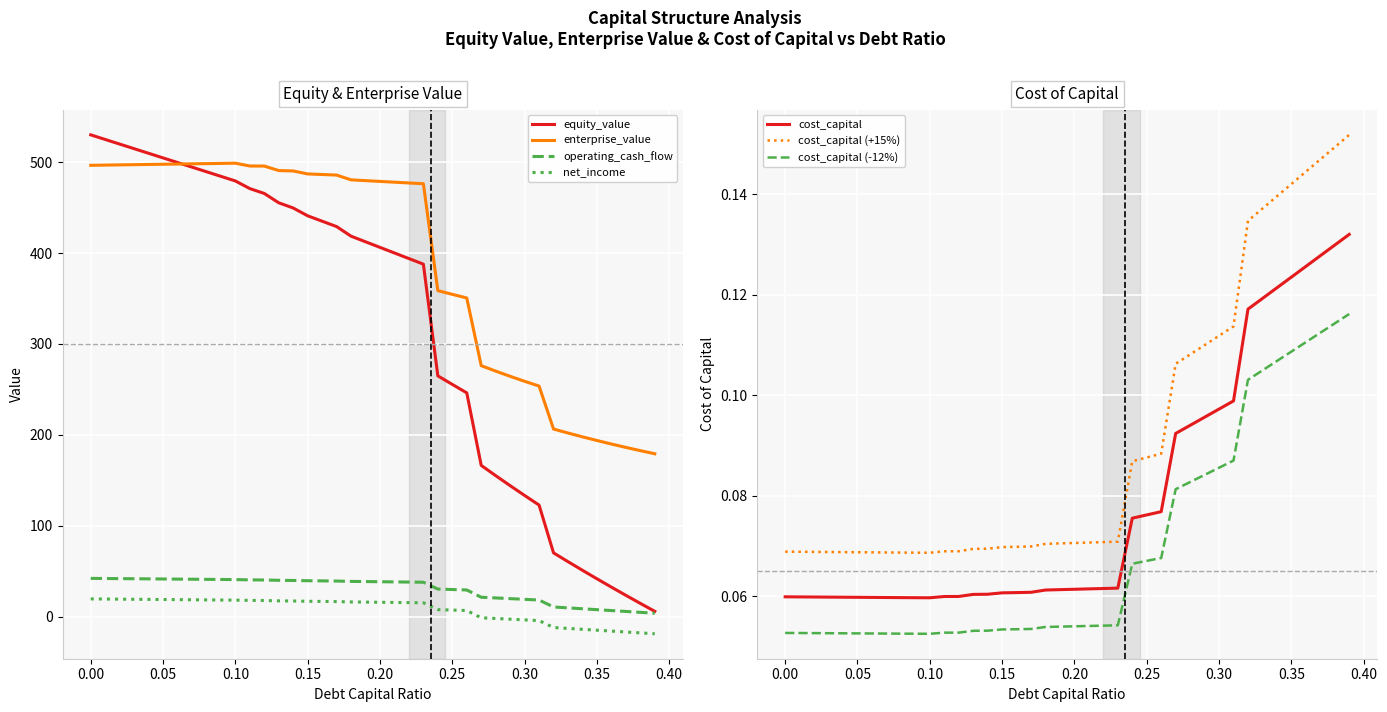

What is the lowest value of the enterprise_value series?

179.1